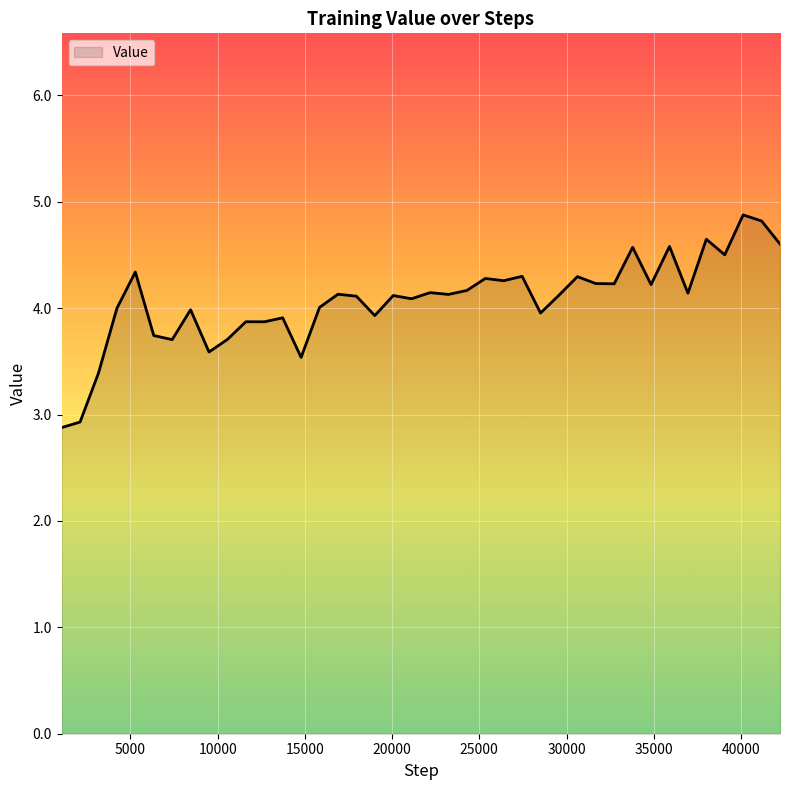

What is the maximum value shown in the chart?

4.9